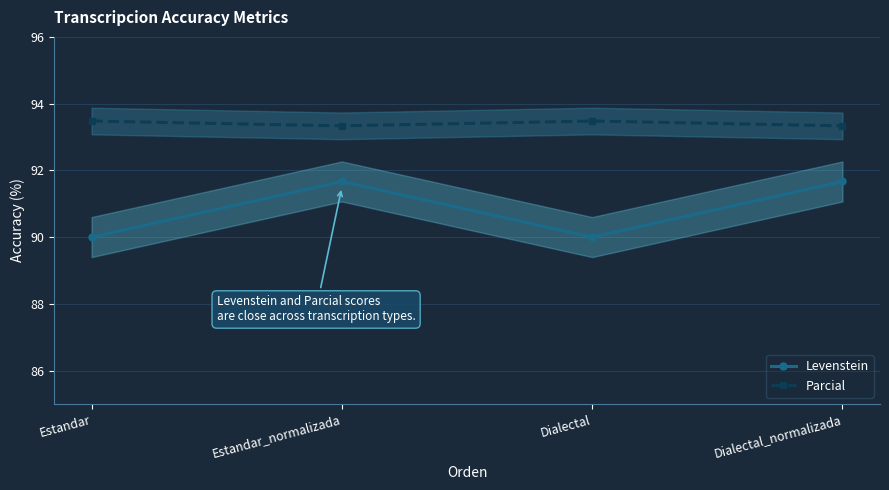

True or false: Parcial and Levenstein cross at least once.

False